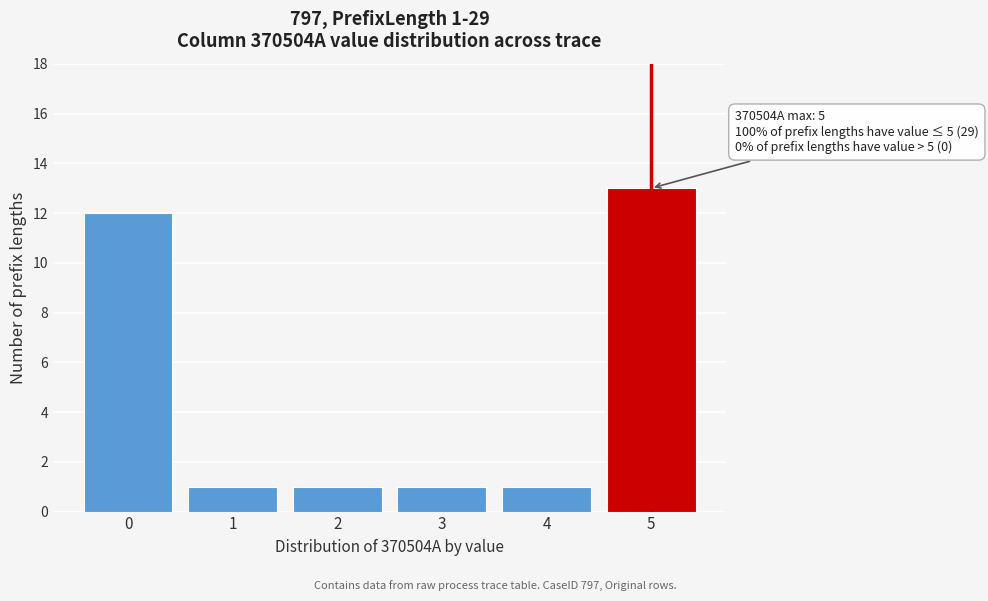

Reading left to right, what are all the values shown in this chart?

0=12	1=1	2=1	3=1	4=1	5=13